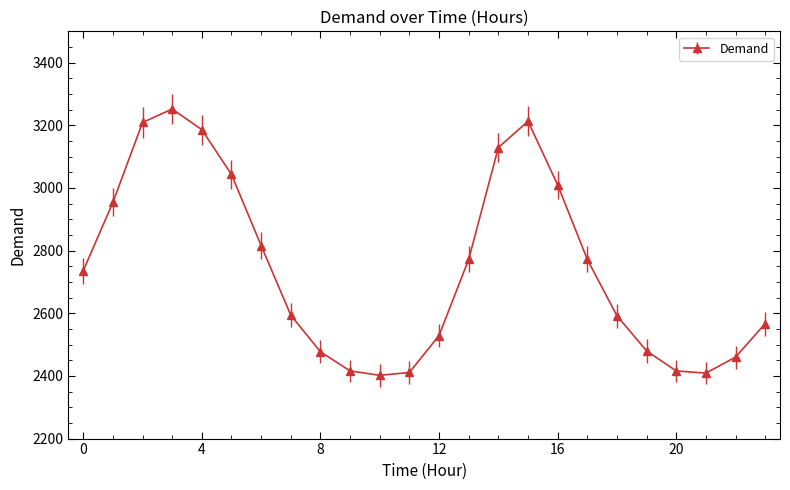

True or false: the data has more than 0 interior local peaks.

True